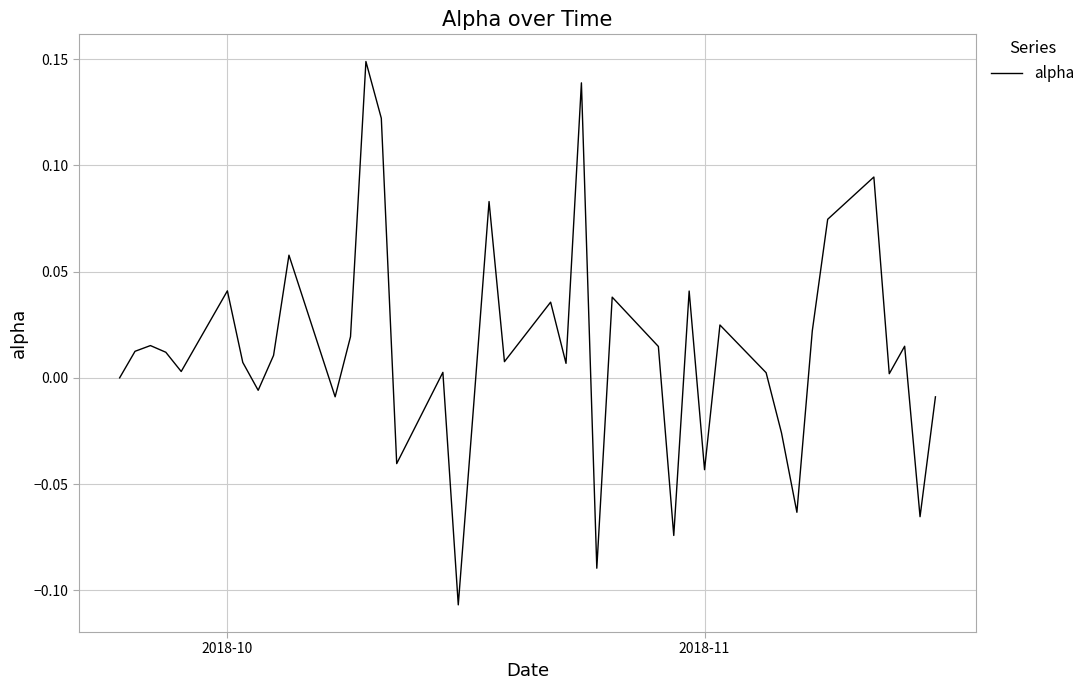

What is the difference between the maximum and minimum values?

0.3